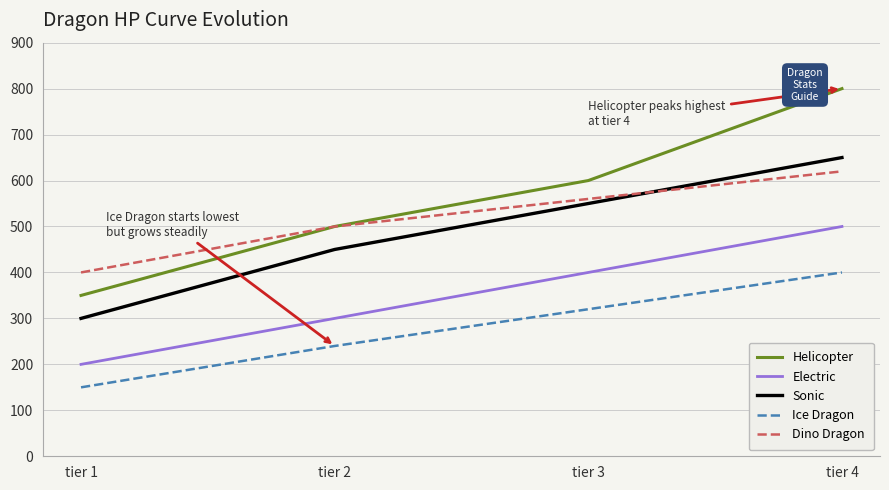

True or false: Ice Dragon and Dino Dragon intersect in this chart.

False